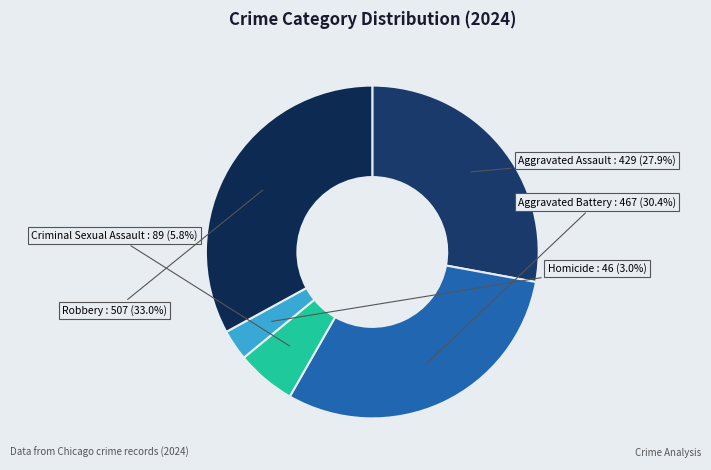

What is the smallest slice in the pie chart?

Homicide